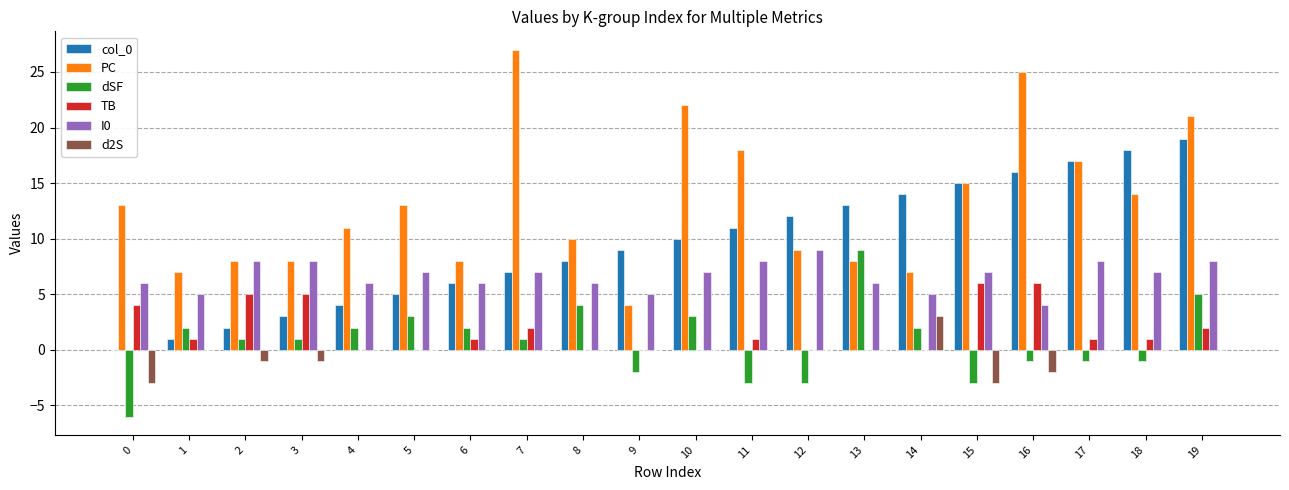

What is the greatest value displayed?

27